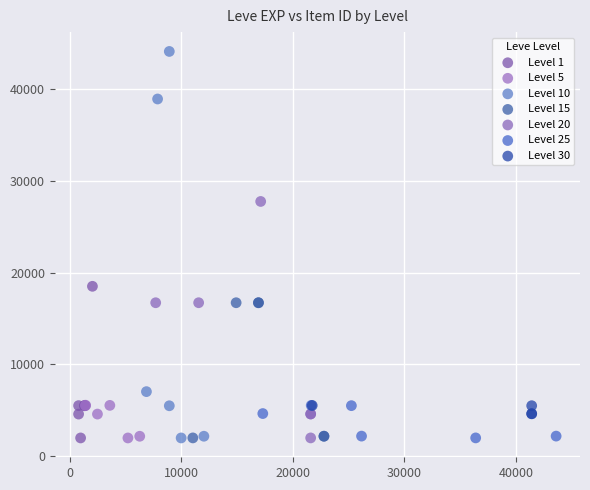

Which series has the widest spread of Y values?

Level 10